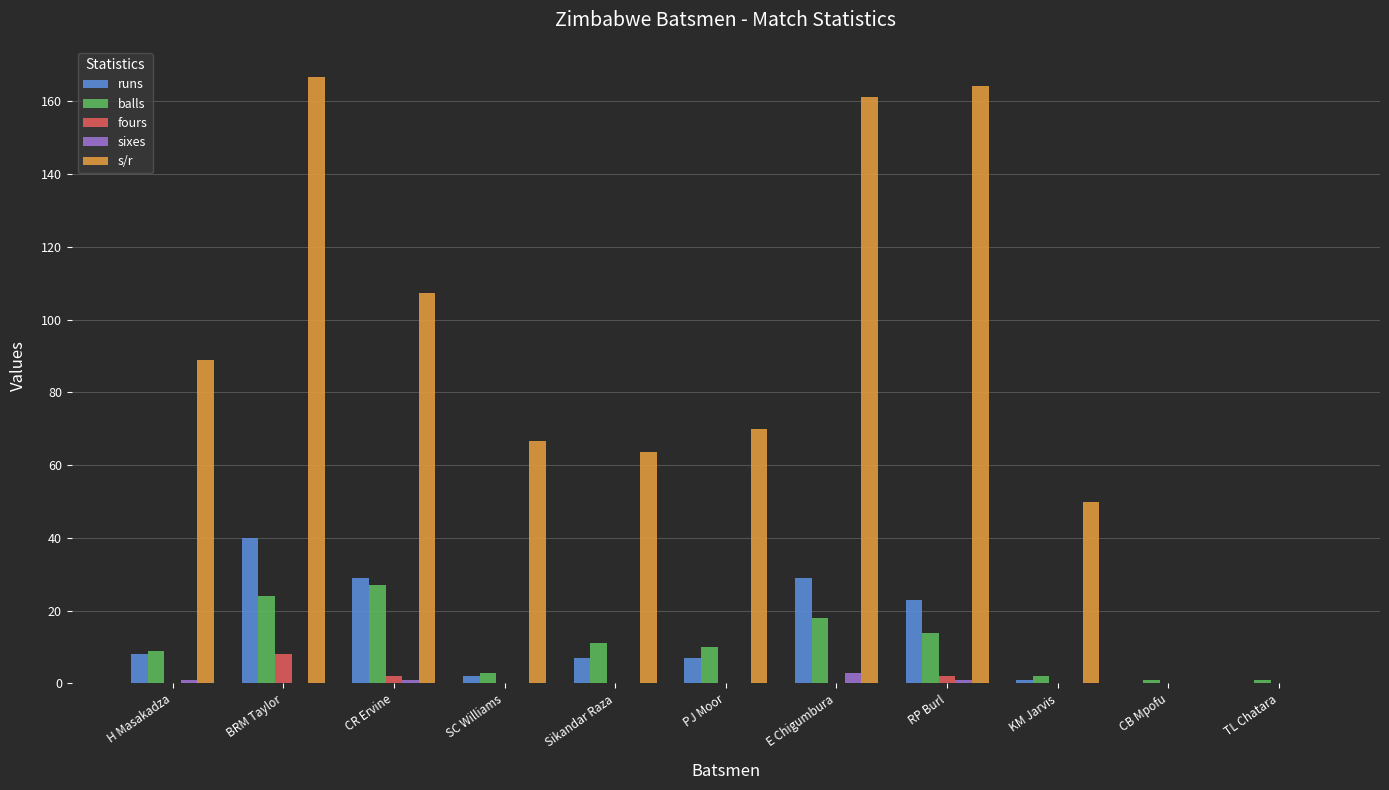

What is the approximate value of s/r at BRM Taylor?

166.7